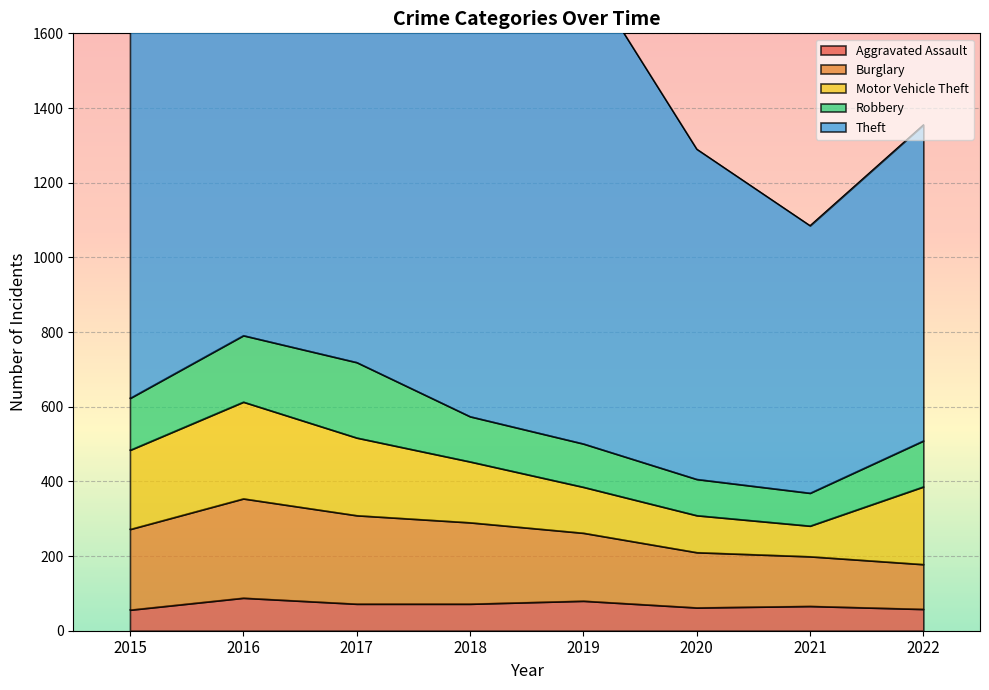

Reading left to right, what are all the values shown in this chart?

Aggravated Assault: 56	88	72	72	80	62	66	58
Burglary: 216	266	237	218	182	148	133	120
Motor Vehicle Theft: 212	259	208	163	123	99	82	208
Robbery: 139	178	202	121	116	97	88	123
Theft: 1041	1151	1188	1170	1272	884	716	846